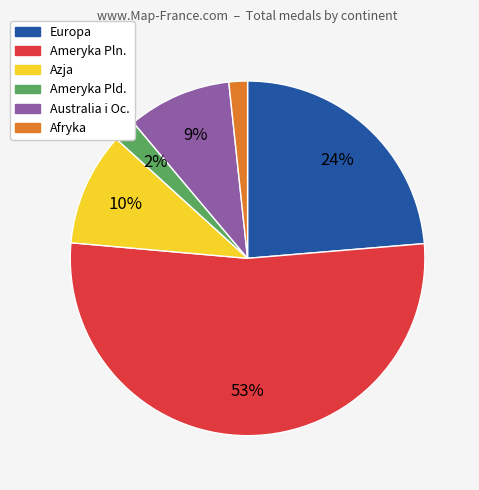

To the nearest percent, what is the average slice percentage?

17%